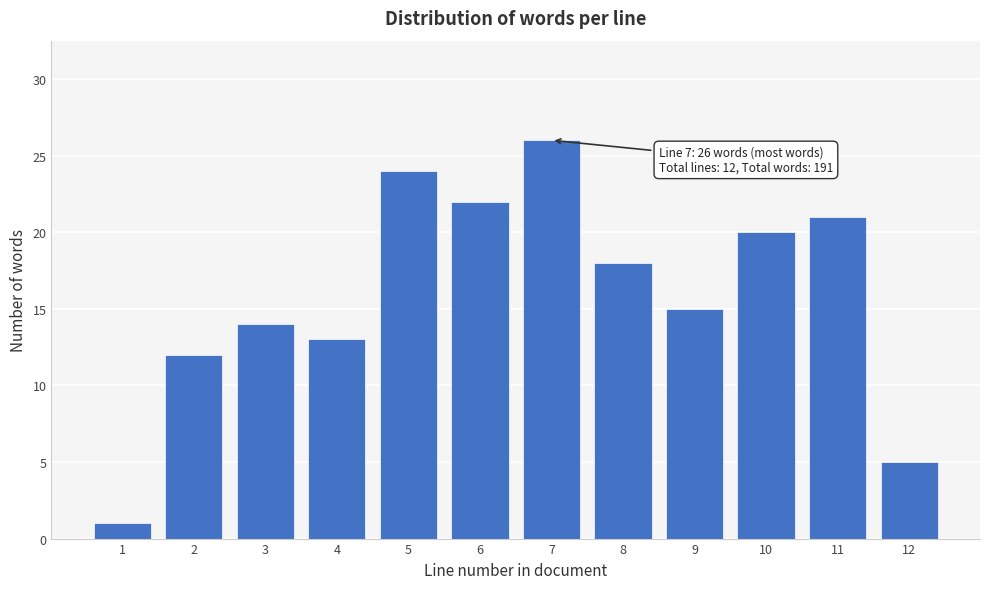

Reading left to right, list all the values displayed in this chart.

1	12	14	13	24	22	26	18	15	20	21	5